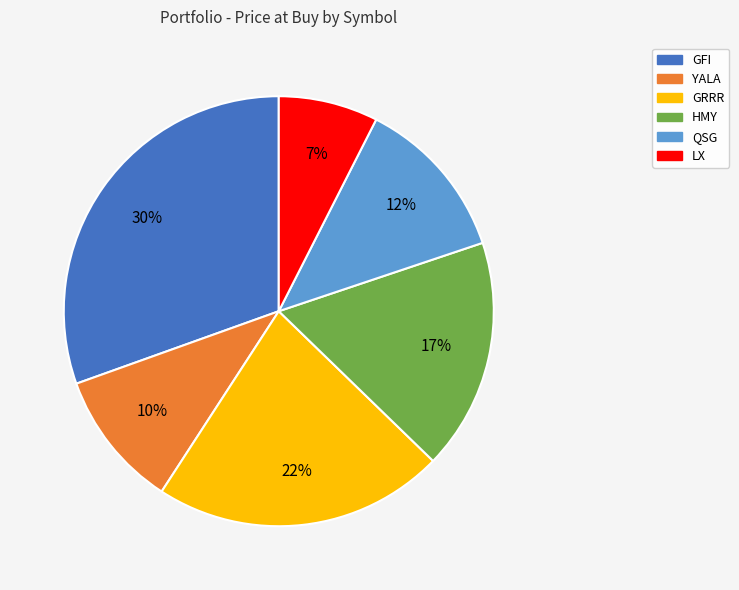

Do QSG and GFI together represent more than half of the pie?

No